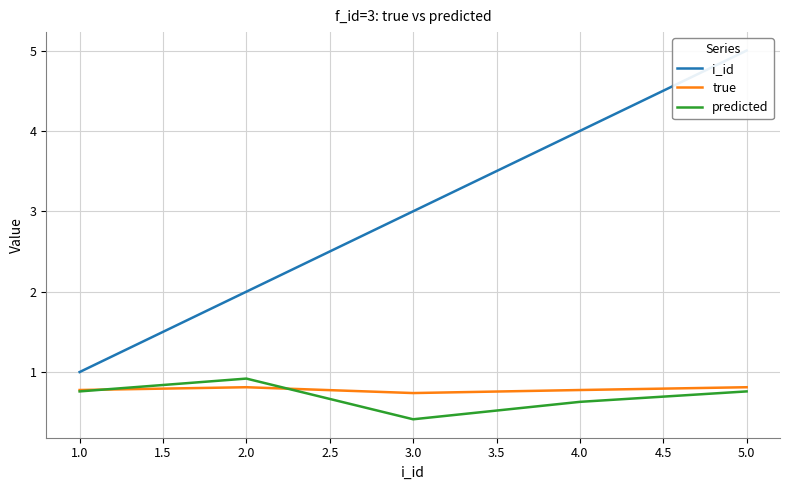

Reading left to right, transcribe all the data shown in this chart.

i_id: 1.0	2.0	3.0	4.0	5.0
true: 0.8	0.8	0.7	0.8	0.8
predicted: 0.8	0.9	0.4	0.6	0.8